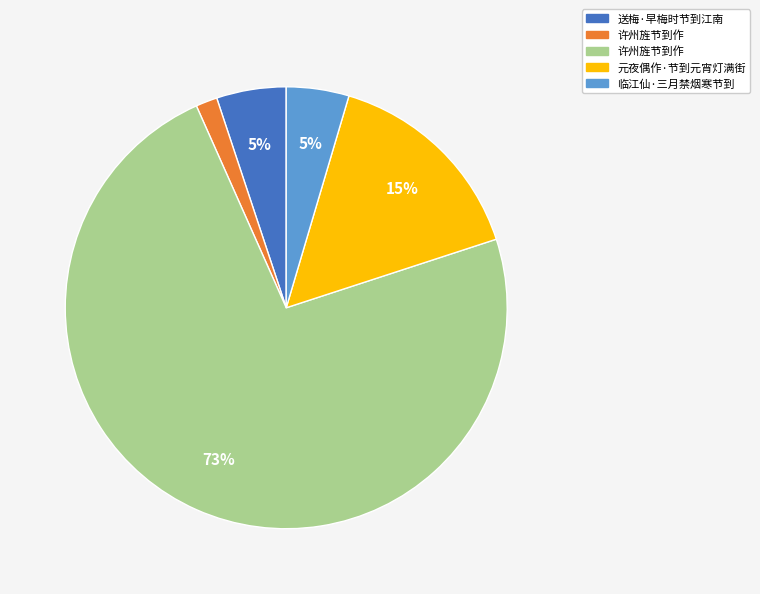

To the nearest percent, what is the average slice percentage?

20%